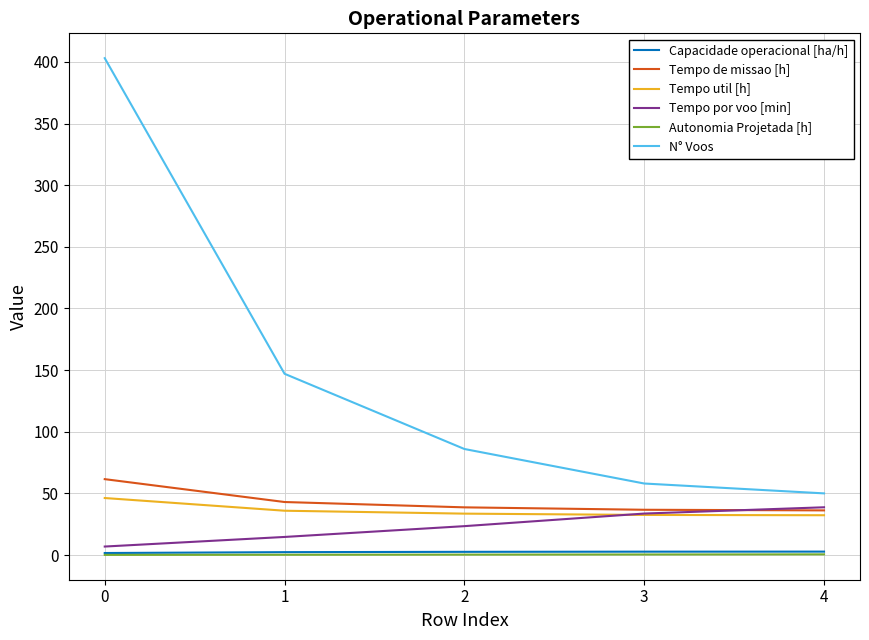

Between 1 and 4, which series saw the biggest shift?

N° Voos